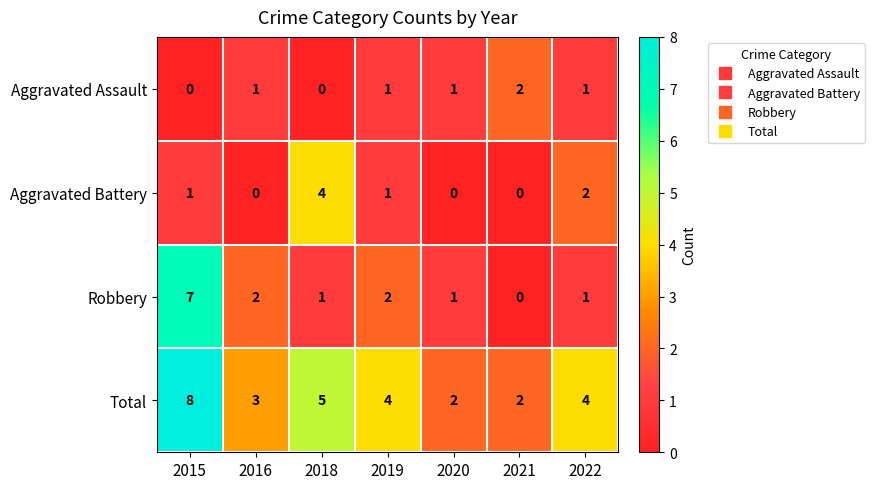

Count the Total values in the range 2 to 5.

6